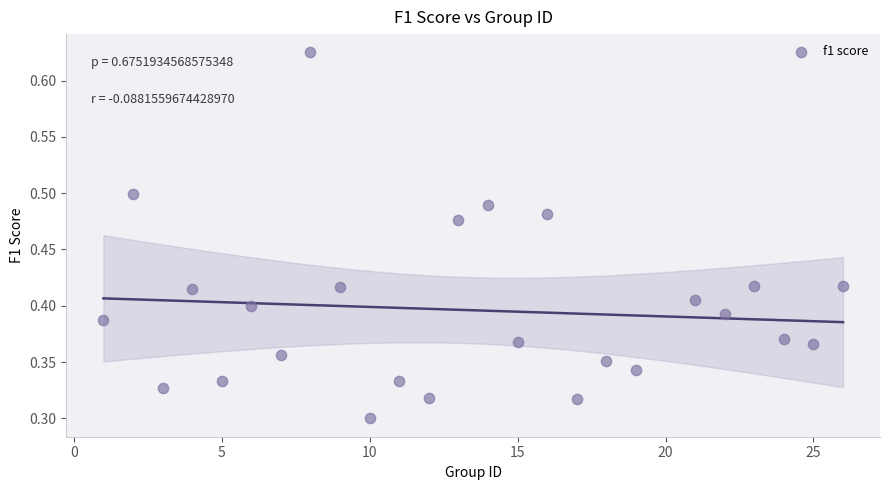

What is the range of X values (max minus min)?

25.0